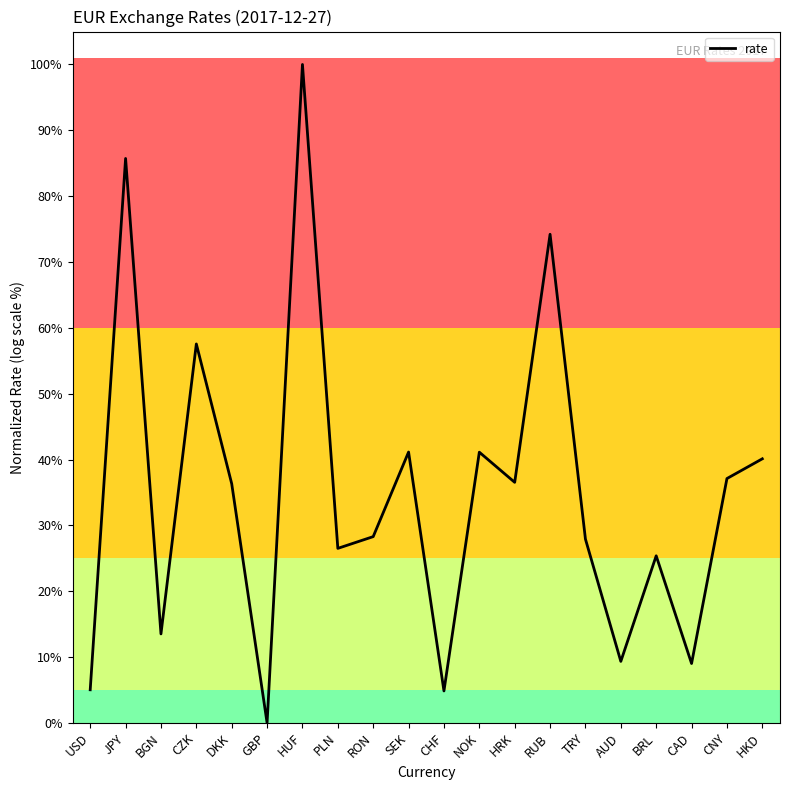

At which label is the value closest to 50?

CZK